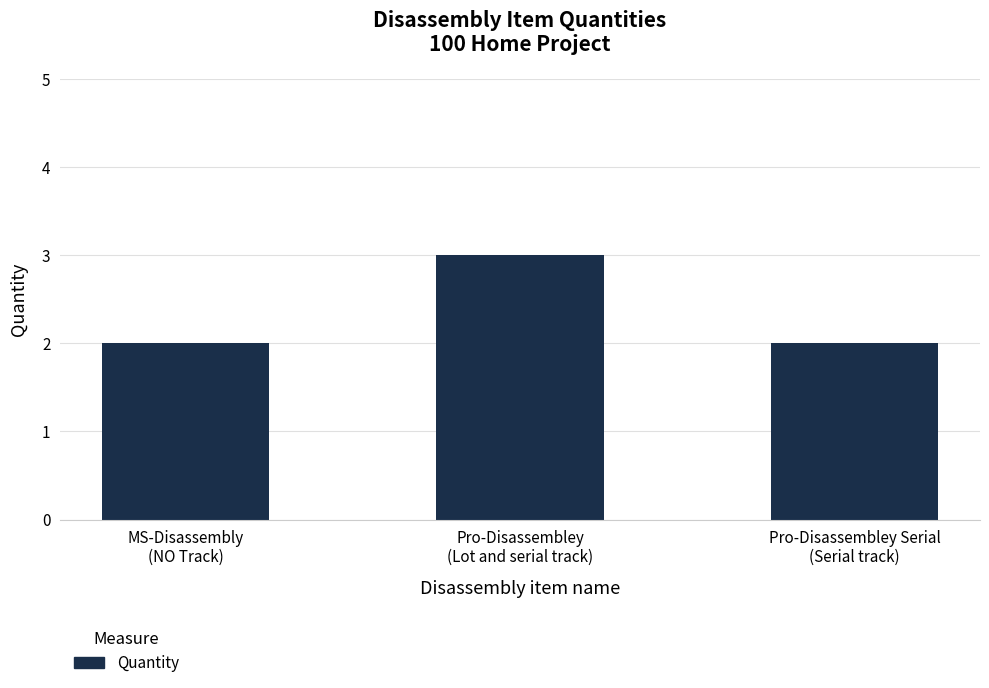

How many bars are there in total?

3